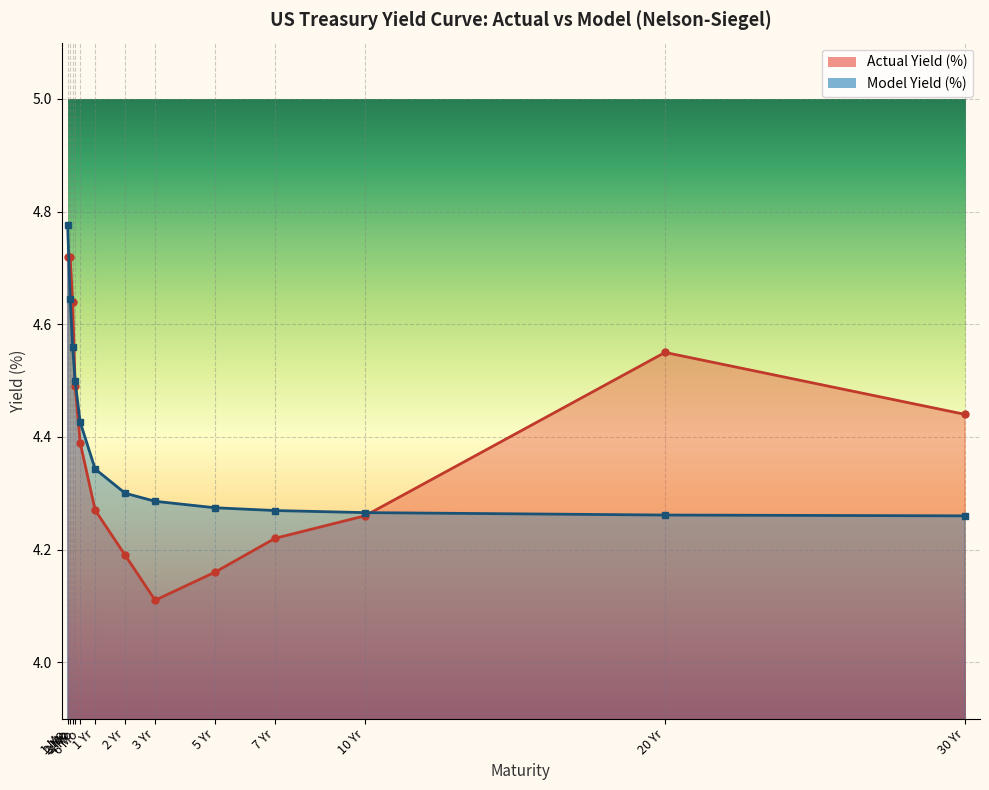

Which series has the largest total across all categories?

Model Yield (%)